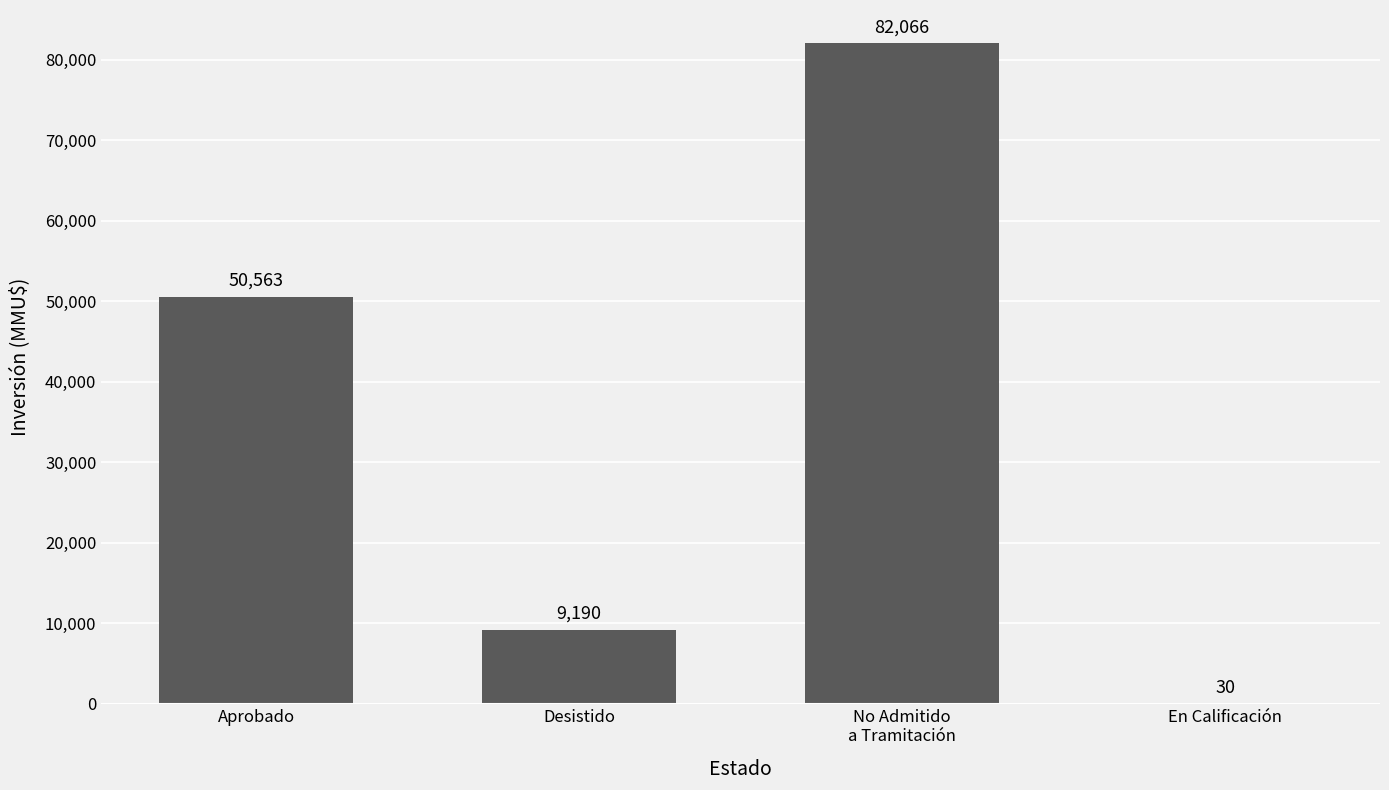

What is the sum of all values?

141849